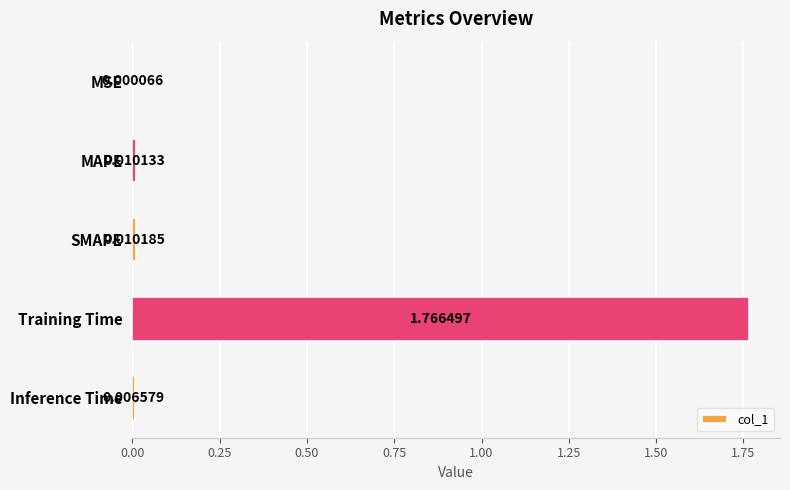

At which label is the value closest to 0?

MSE